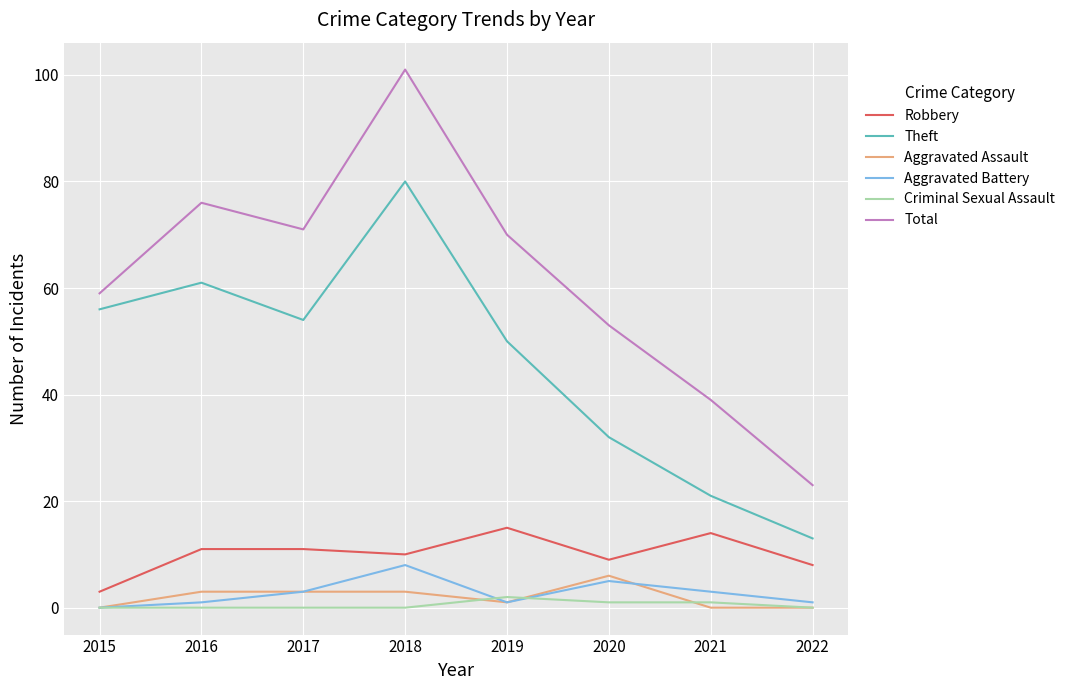

What is the difference between the second highest and second lowest values in the Total series?

37